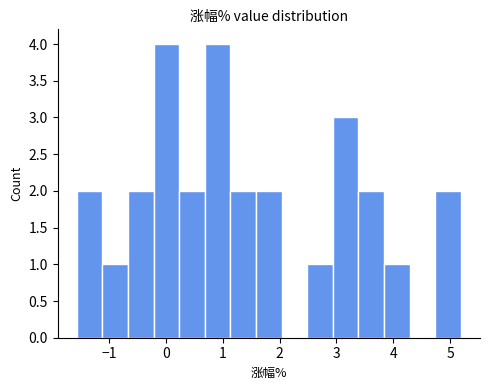

What is the height of the bar covering -1.6 to -1.1 on the x-axis? Neither the bar edges nor the heights are printed on the chart, so give them approximately, as read against the axes.

2